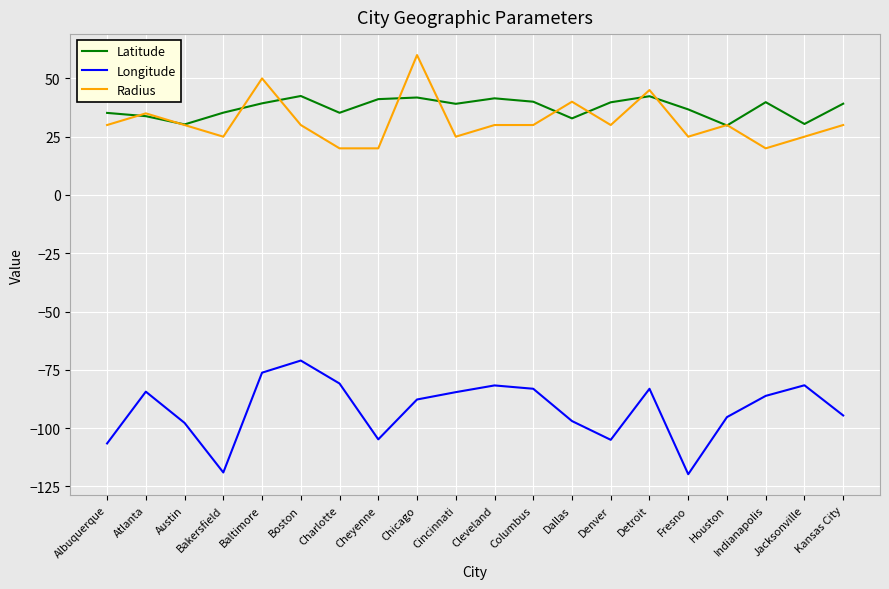

List the series in order of their peak value, lowest first.

Longitude, Latitude, Radius